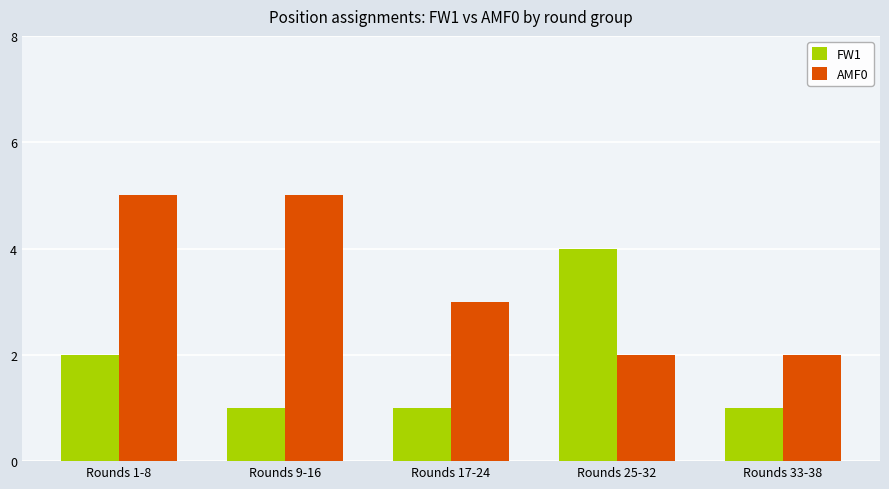

List the series in order of their overall mean, highest first.

AMF0, FW1